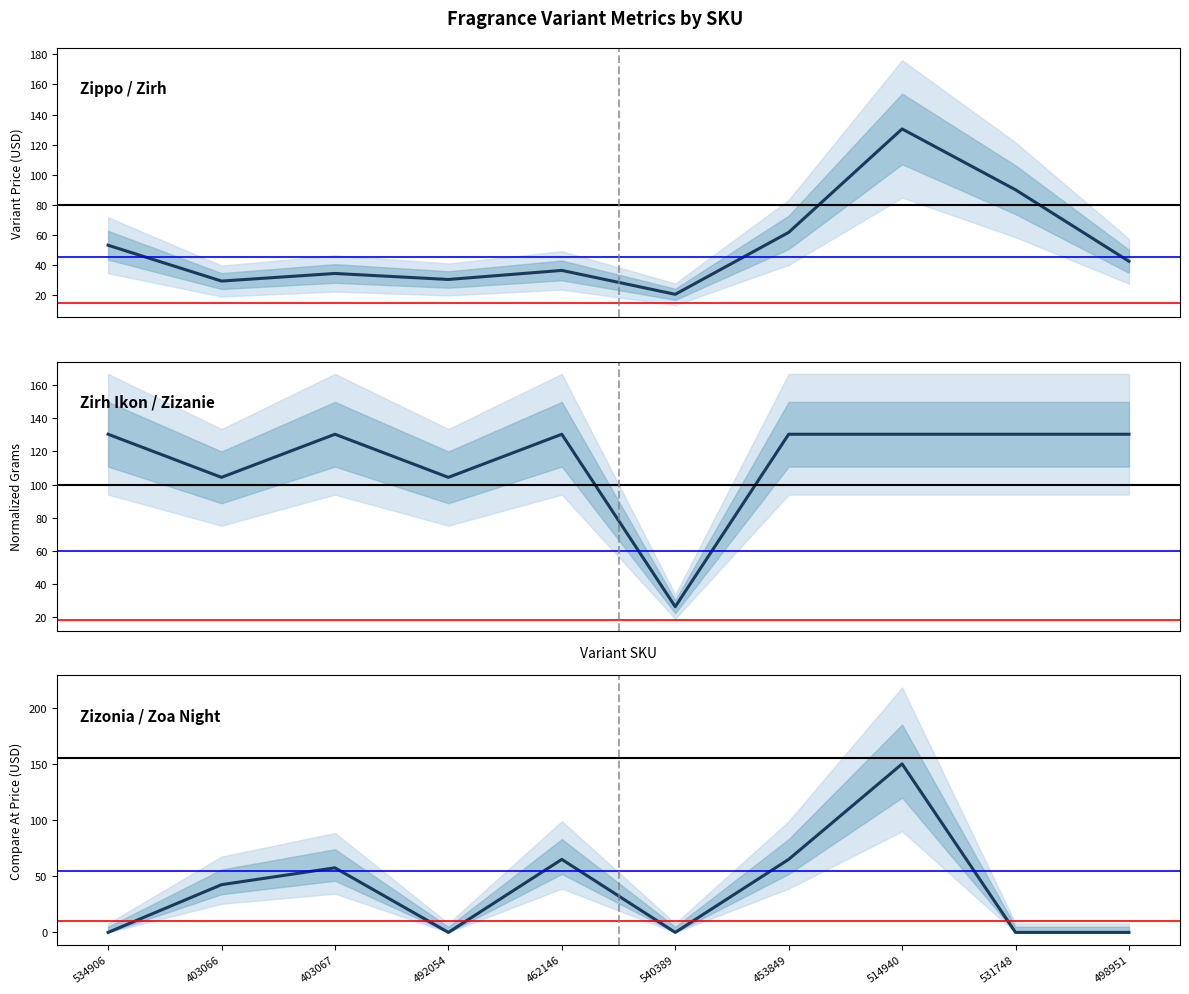

What is the label of the 6th point from the right?

462146